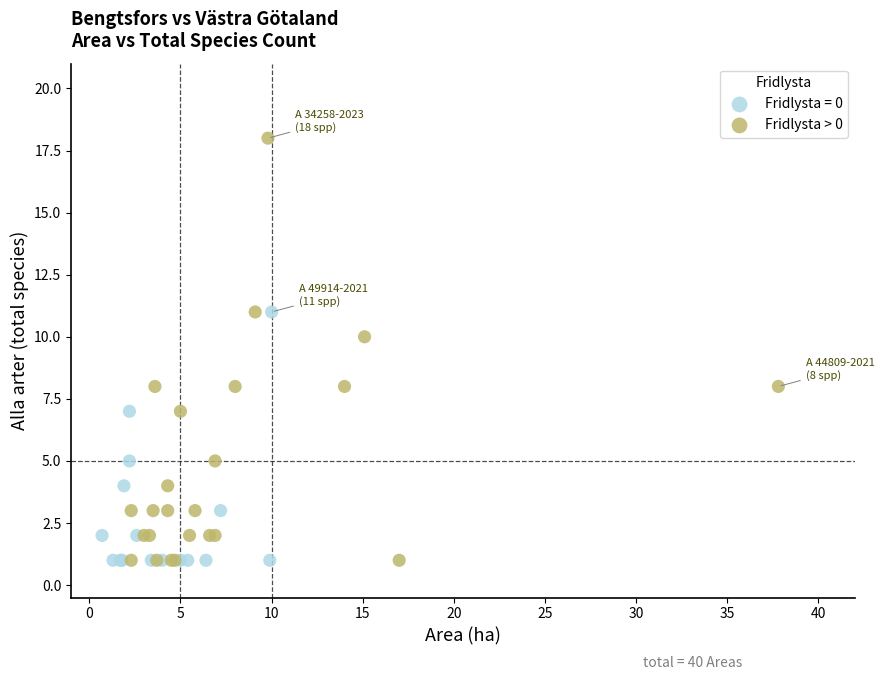

Which series has the largest Y range (max minus min)?

Fridlysta > 0